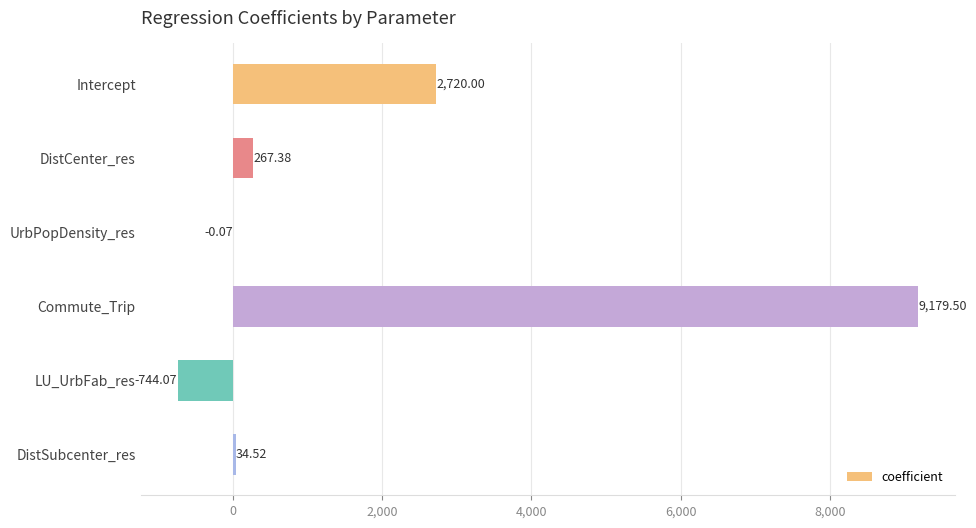

Between LU_UrbFab_res and DistCenter_res, which is larger?

DistCenter_res